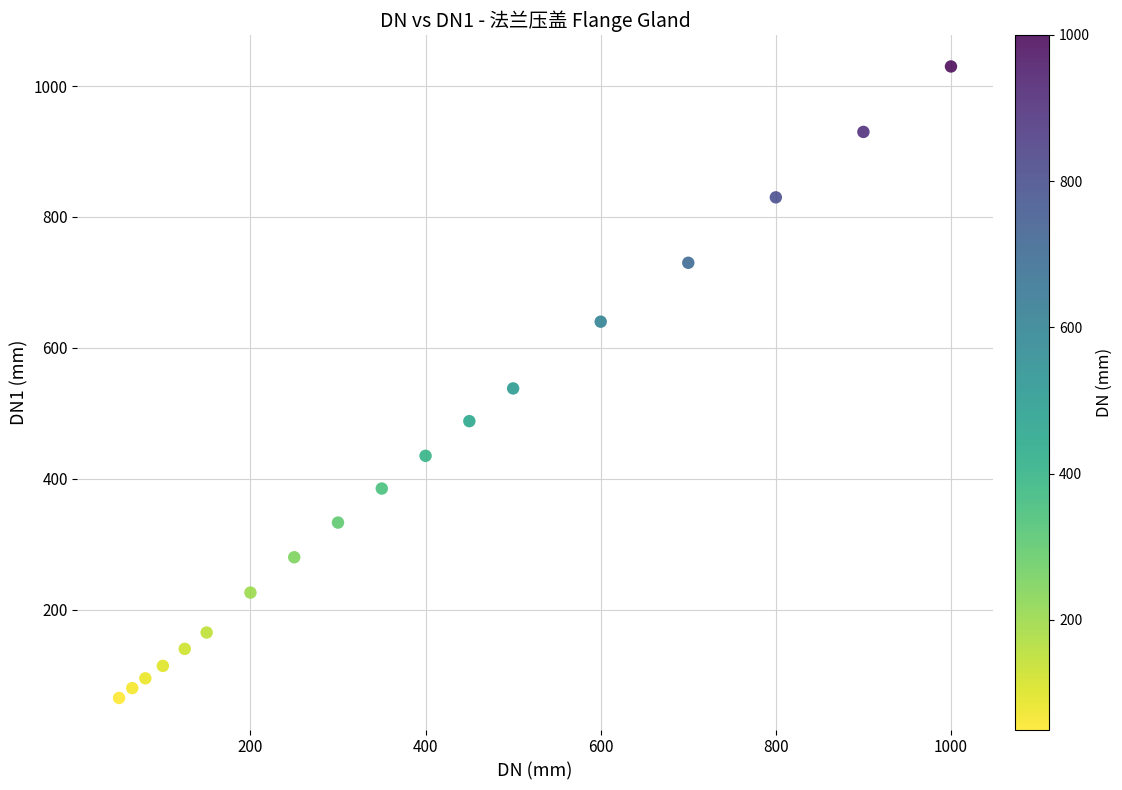

What is the range of Y values (max minus min)?

965